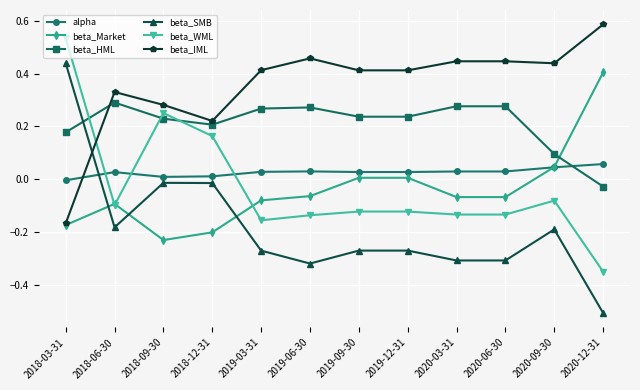

Between 2018-06-30 and 2018-12-31, which series saw the biggest shift?

beta_WML